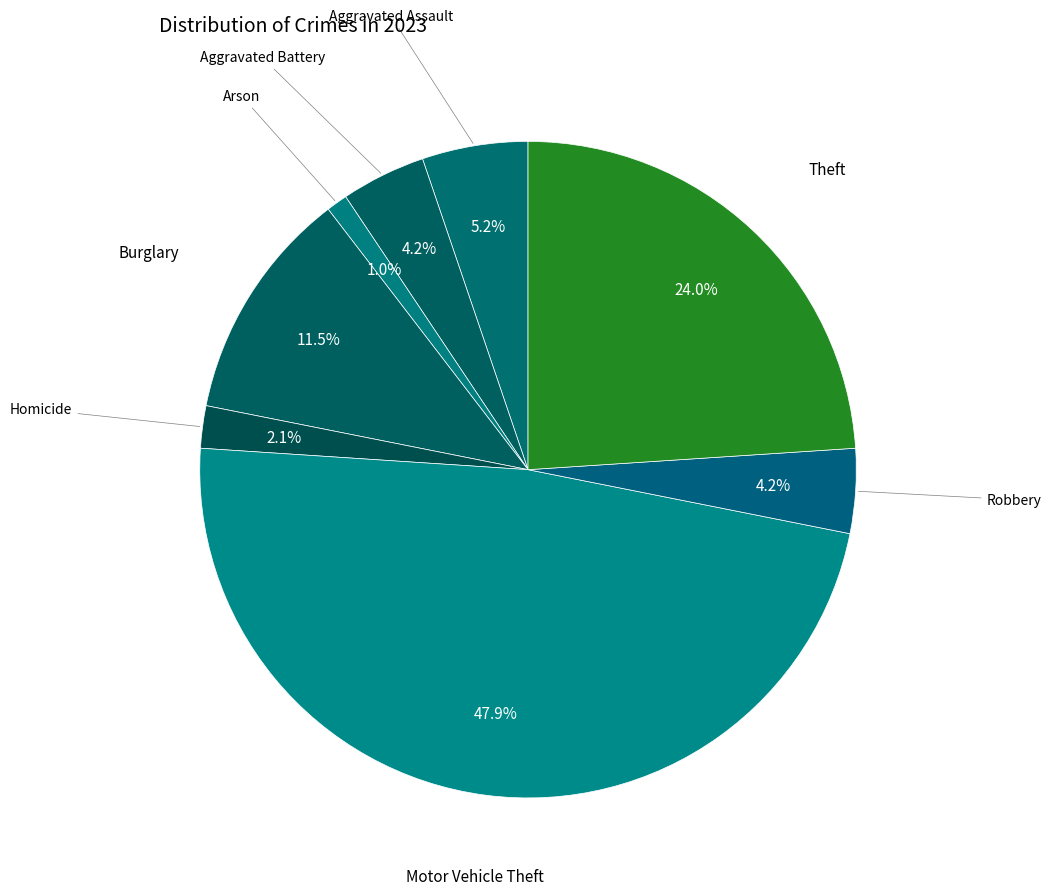

Between Burglary and Robbery, which is larger?

Burglary